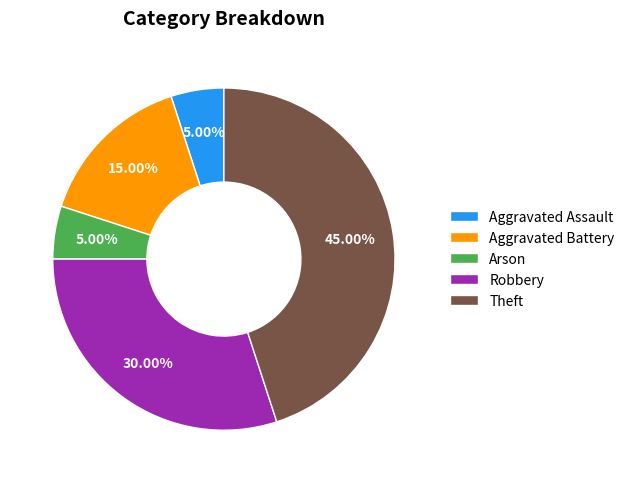

What percentage is the Robbery slice, to the nearest percent?

30%